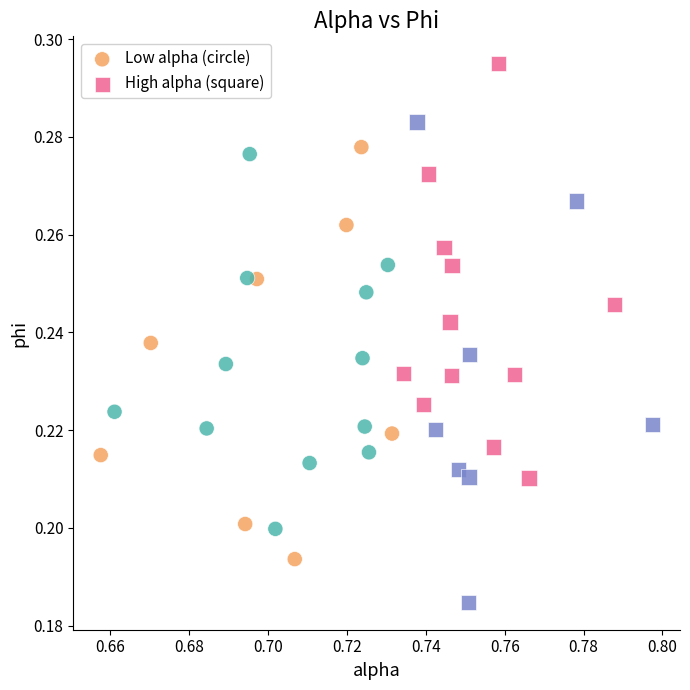

What are all the series names shown in the legend?

Low alpha (circle), High alpha (square)